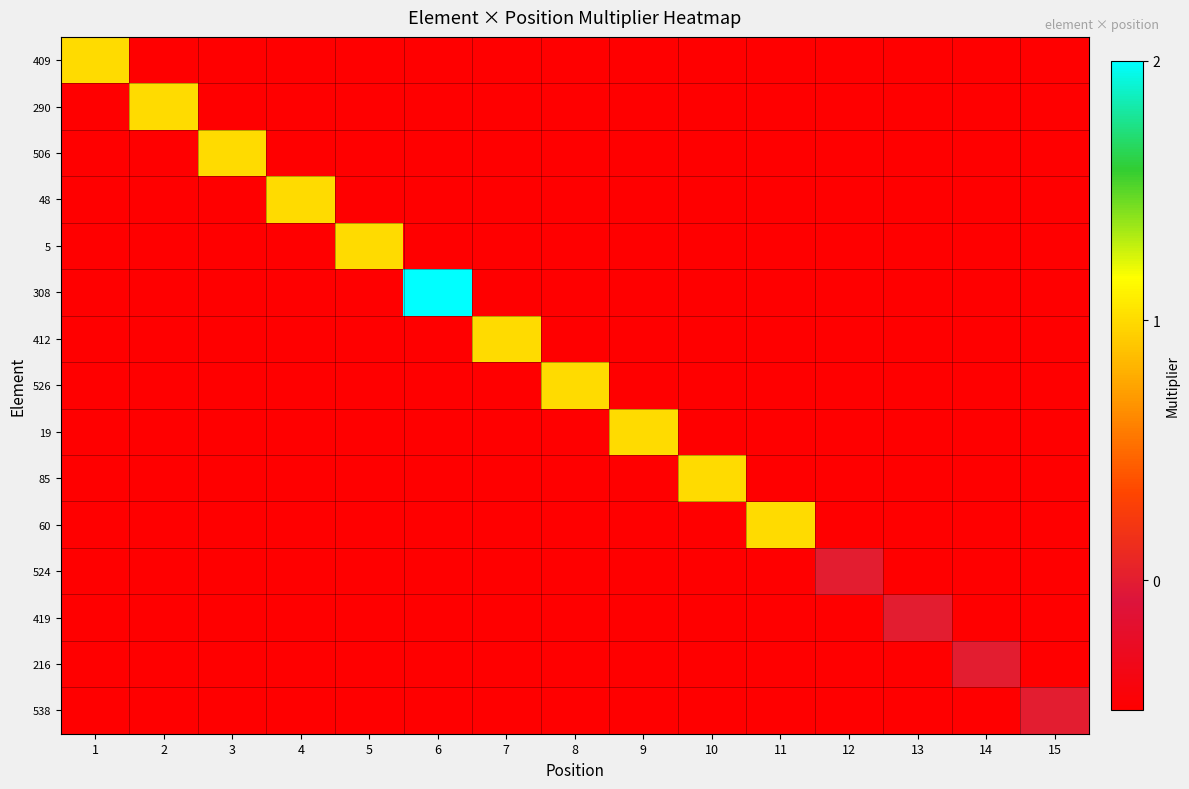

Reading right to left, transcribe all the data shown in this chart.

409: 15=-0.5	14=-0.5	13=-0.5	12=-0.5	11=-0.5	10=-0.5	9=-0.5	8=-0.5	7=-0.5	6=-0.5	5=-0.5	4=-0.5	3=-0.5	2=-0.5	1=1.0
290: 15=-0.5	14=-0.5	13=-0.5	12=-0.5	11=-0.5	10=-0.5	9=-0.5	8=-0.5	7=-0.5	6=-0.5	5=-0.5	4=-0.5	3=-0.5	2=1.0	1=-0.5
506: 15=-0.5	14=-0.5	13=-0.5	12=-0.5	11=-0.5	10=-0.5	9=-0.5	8=-0.5	7=-0.5	6=-0.5	5=-0.5	4=-0.5	3=1.0	2=-0.5	1=-0.5
48: 15=-0.5	14=-0.5	13=-0.5	12=-0.5	11=-0.5	10=-0.5	9=-0.5	8=-0.5	7=-0.5	6=-0.5	5=-0.5	4=1.0	3=-0.5	2=-0.5	1=-0.5
5: 15=-0.5	14=-0.5	13=-0.5	12=-0.5	11=-0.5	10=-0.5	9=-0.5	8=-0.5	7=-0.5	6=-0.5	5=1.0	4=-0.5	3=-0.5	2=-0.5	1=-0.5
308: 15=-0.5	14=-0.5	13=-0.5	12=-0.5	11=-0.5	10=-0.5	9=-0.5	8=-0.5	7=-0.5	6=2.0	5=-0.5	4=-0.5	3=-0.5	2=-0.5	1=-0.5
412: 15=-0.5	14=-0.5	13=-0.5	12=-0.5	11=-0.5	10=-0.5	9=-0.5	8=-0.5	7=1.0	6=-0.5	5=-0.5	4=-0.5	3=-0.5	2=-0.5	1=-0.5
526: 15=-0.5	14=-0.5	13=-0.5	12=-0.5	11=-0.5	10=-0.5	9=-0.5	8=1.0	7=-0.5	6=-0.5	5=-0.5	4=-0.5	3=-0.5	2=-0.5	1=-0.5
19: 15=-0.5	14=-0.5	13=-0.5	12=-0.5	11=-0.5	10=-0.5	9=1.0	8=-0.5	7=-0.5	6=-0.5	5=-0.5	4=-0.5	3=-0.5	2=-0.5	1=-0.5
85: 15=-0.5	14=-0.5	13=-0.5	12=-0.5	11=-0.5	10=1.0	9=-0.5	8=-0.5	7=-0.5	6=-0.5	5=-0.5	4=-0.5	3=-0.5	2=-0.5	1=-0.5
60: 15=-0.5	14=-0.5	13=-0.5	12=-0.5	11=1.0	10=-0.5	9=-0.5	8=-0.5	7=-0.5	6=-0.5	5=-0.5	4=-0.5	3=-0.5	2=-0.5	1=-0.5
524: 15=-0.5	14=-0.5	13=-0.5	12=0.0	11=-0.5	10=-0.5	9=-0.5	8=-0.5	7=-0.5	6=-0.5	5=-0.5	4=-0.5	3=-0.5	2=-0.5	1=-0.5
419: 15=-0.5	14=-0.5	13=0.0	12=-0.5	11=-0.5	10=-0.5	9=-0.5	8=-0.5	7=-0.5	6=-0.5	5=-0.5	4=-0.5	3=-0.5	2=-0.5	1=-0.5
216: 15=-0.5	14=0.0	13=-0.5	12=-0.5	11=-0.5	10=-0.5	9=-0.5	8=-0.5	7=-0.5	6=-0.5	5=-0.5	4=-0.5	3=-0.5	2=-0.5	1=-0.5
538: 15=0.0	14=-0.5	13=-0.5	12=-0.5	11=-0.5	10=-0.5	9=-0.5	8=-0.5	7=-0.5	6=-0.5	5=-0.5	4=-0.5	3=-0.5	2=-0.5	1=-0.5